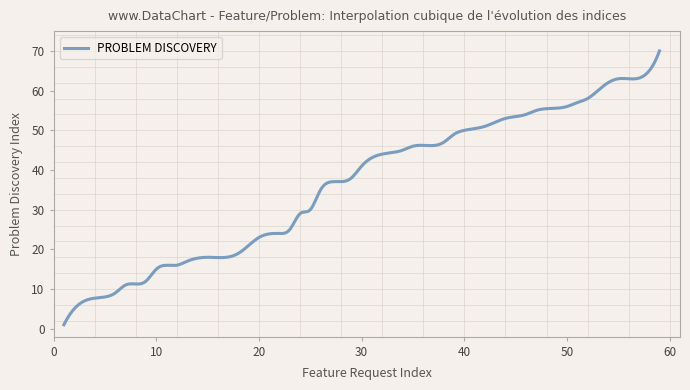

What is the maximum value shown in the chart?

70.0